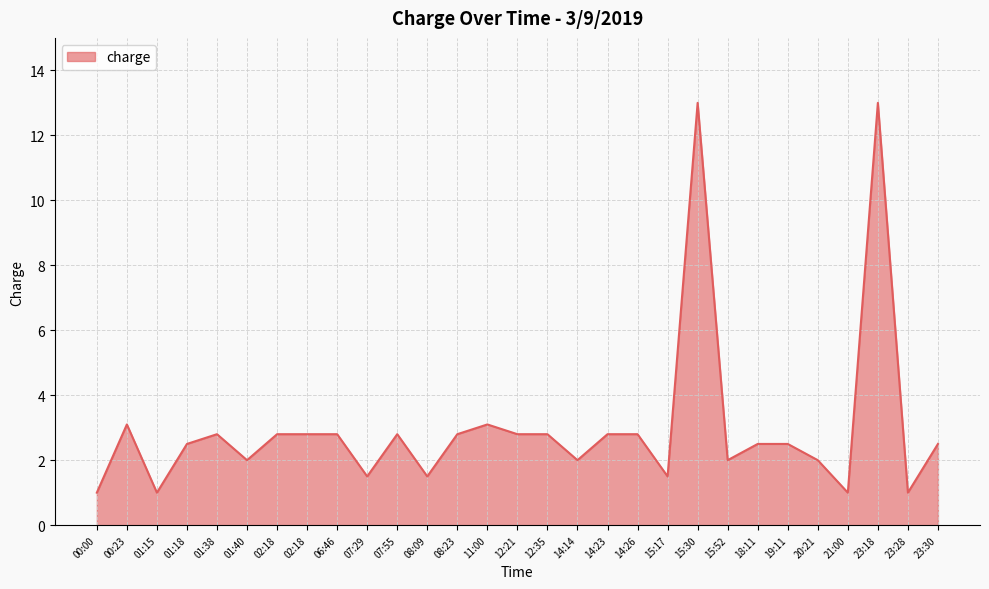

How many lines are shown in the chart?

1